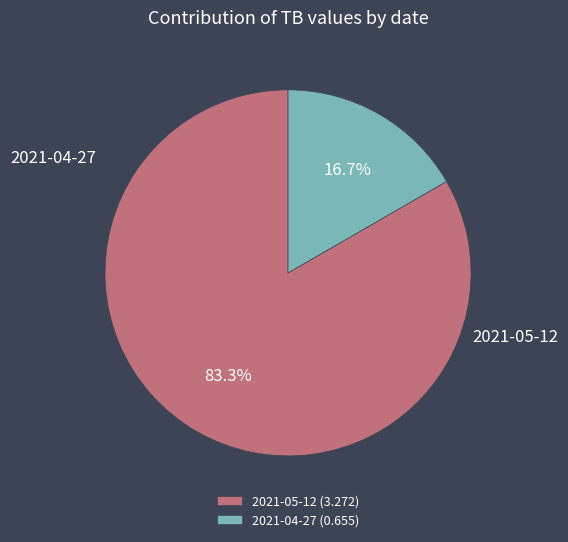

To the nearest percent, what is the combined percentage of 2021-05-12 and 2021-04-27?

100%